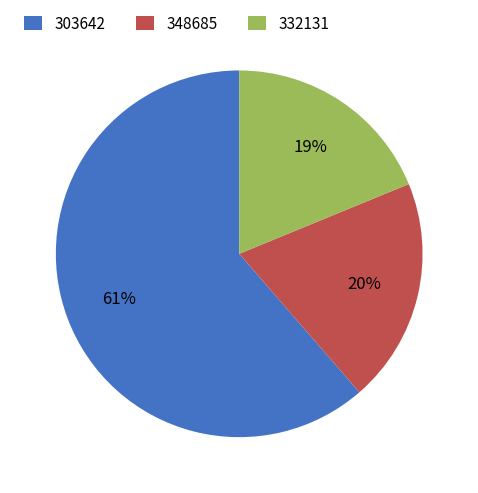

Which slice is the largest?

303642